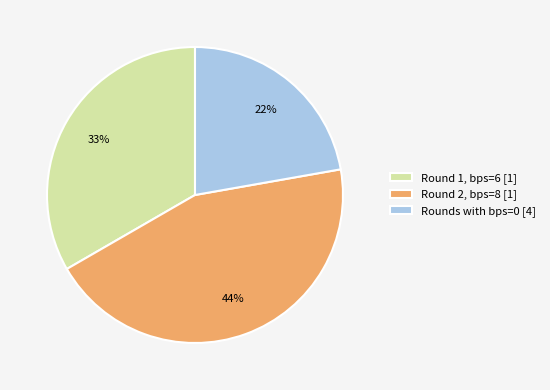

Is there a majority slice in this chart?

No